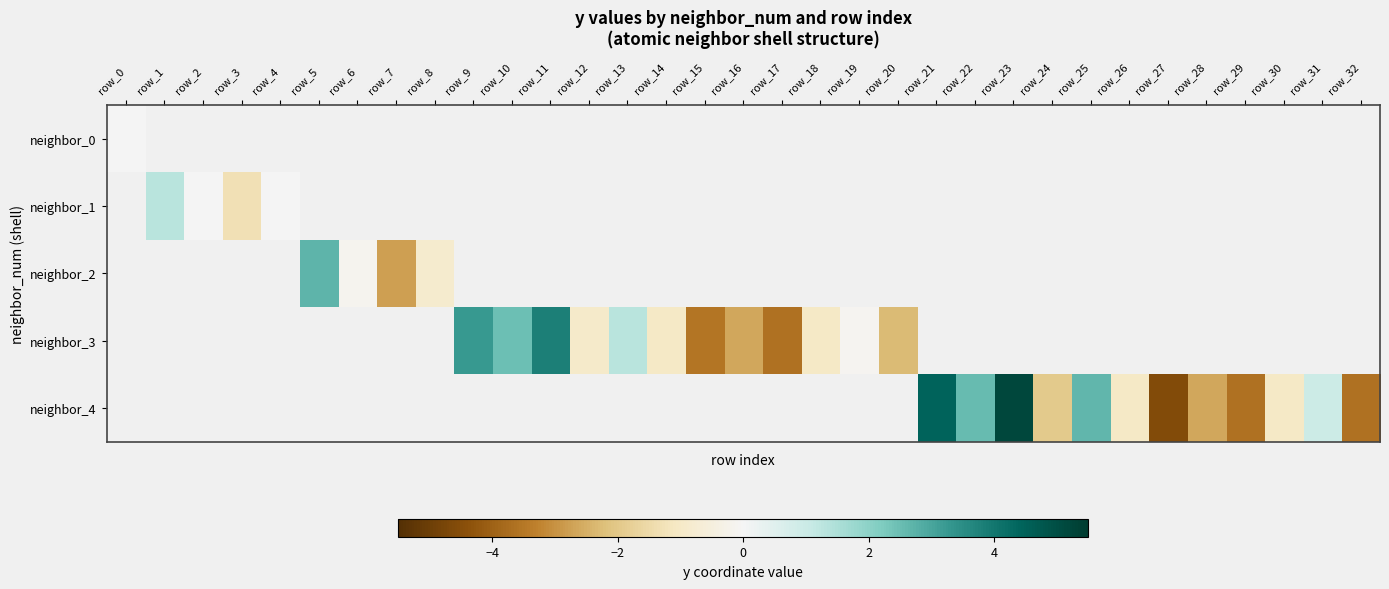

Count the number of categories in the chart.

33